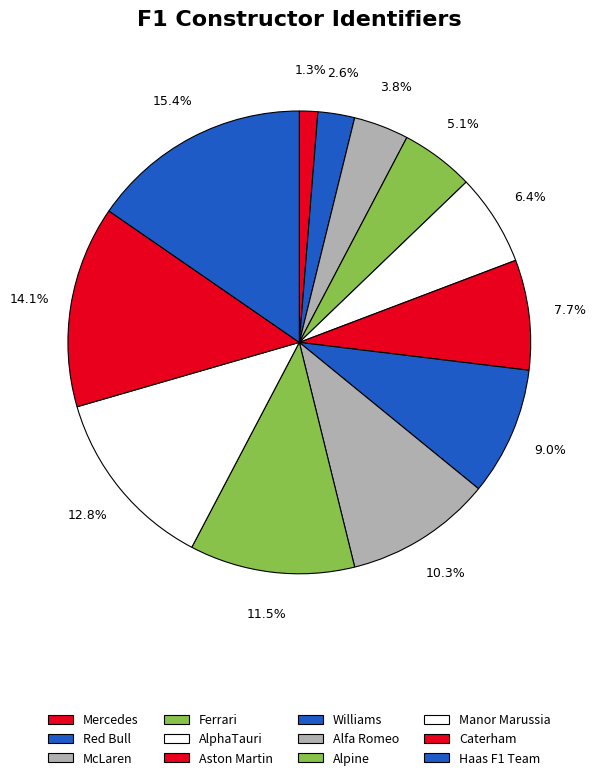

How many segments does this pie chart have?

12